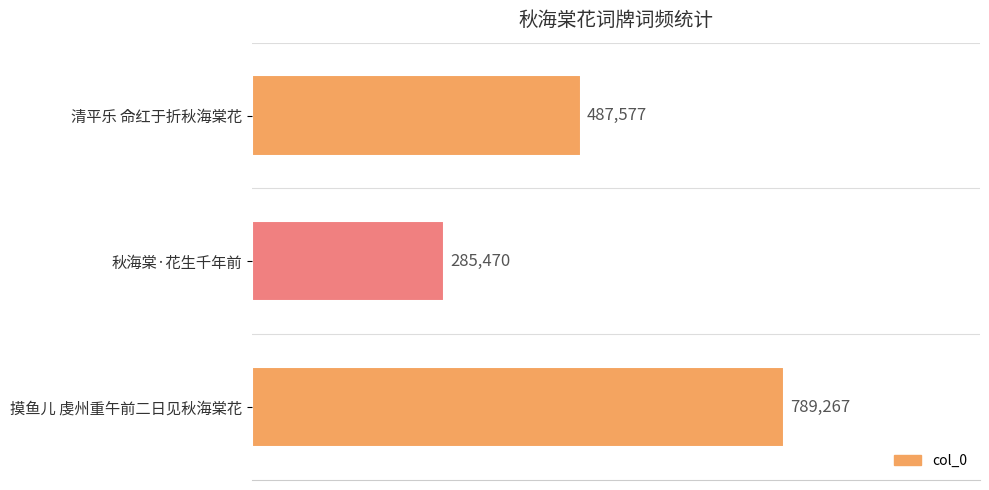

At which category does the chart reach its minimum across all series?

秋海棠·花生千年前